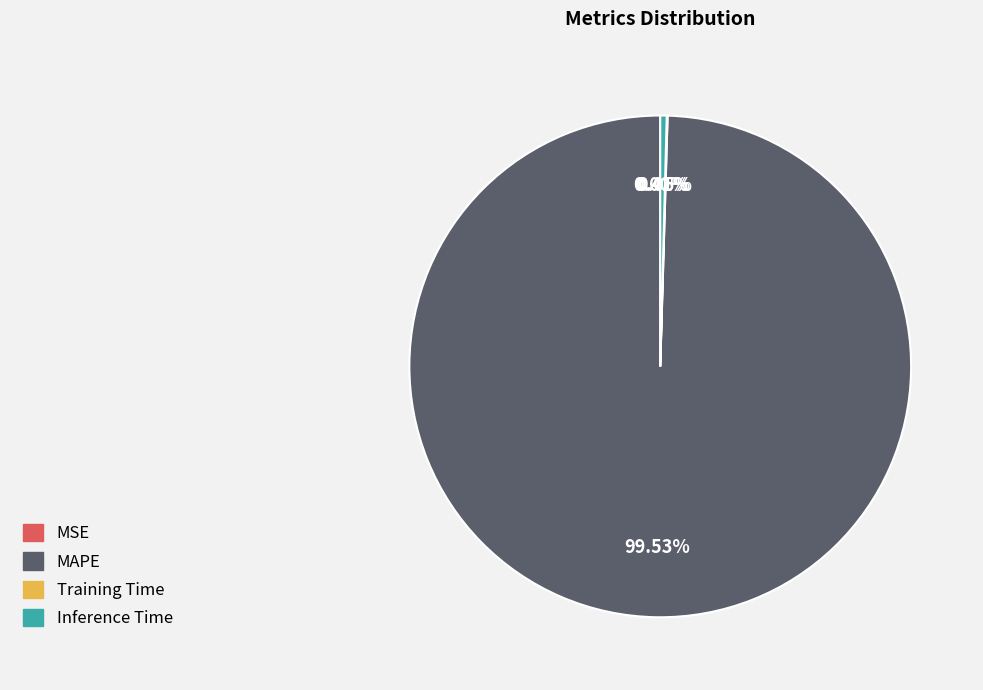

What portion of the pie excludes Inference Time?

99.6%